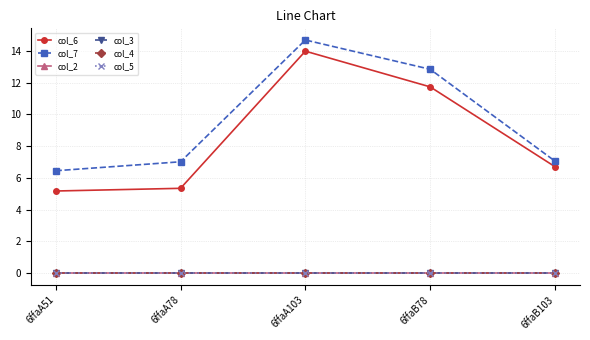

True or false: col_3 and col_6 intersect in this chart.

False